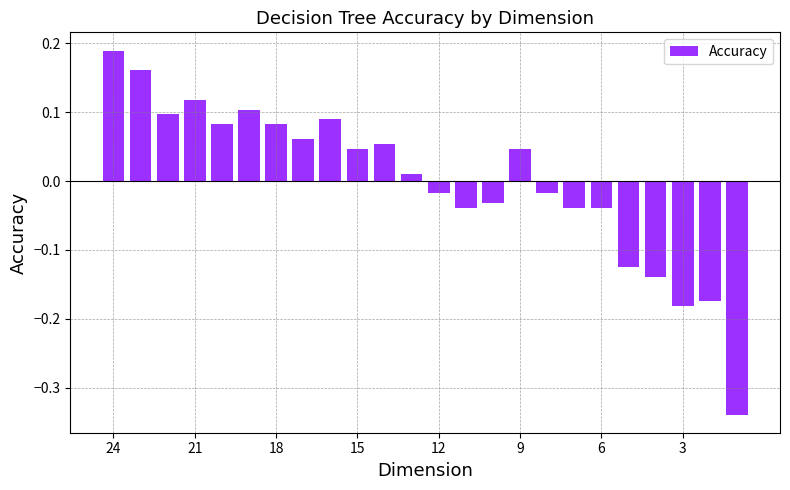

What is the difference between the second highest and minimum values?

0.5